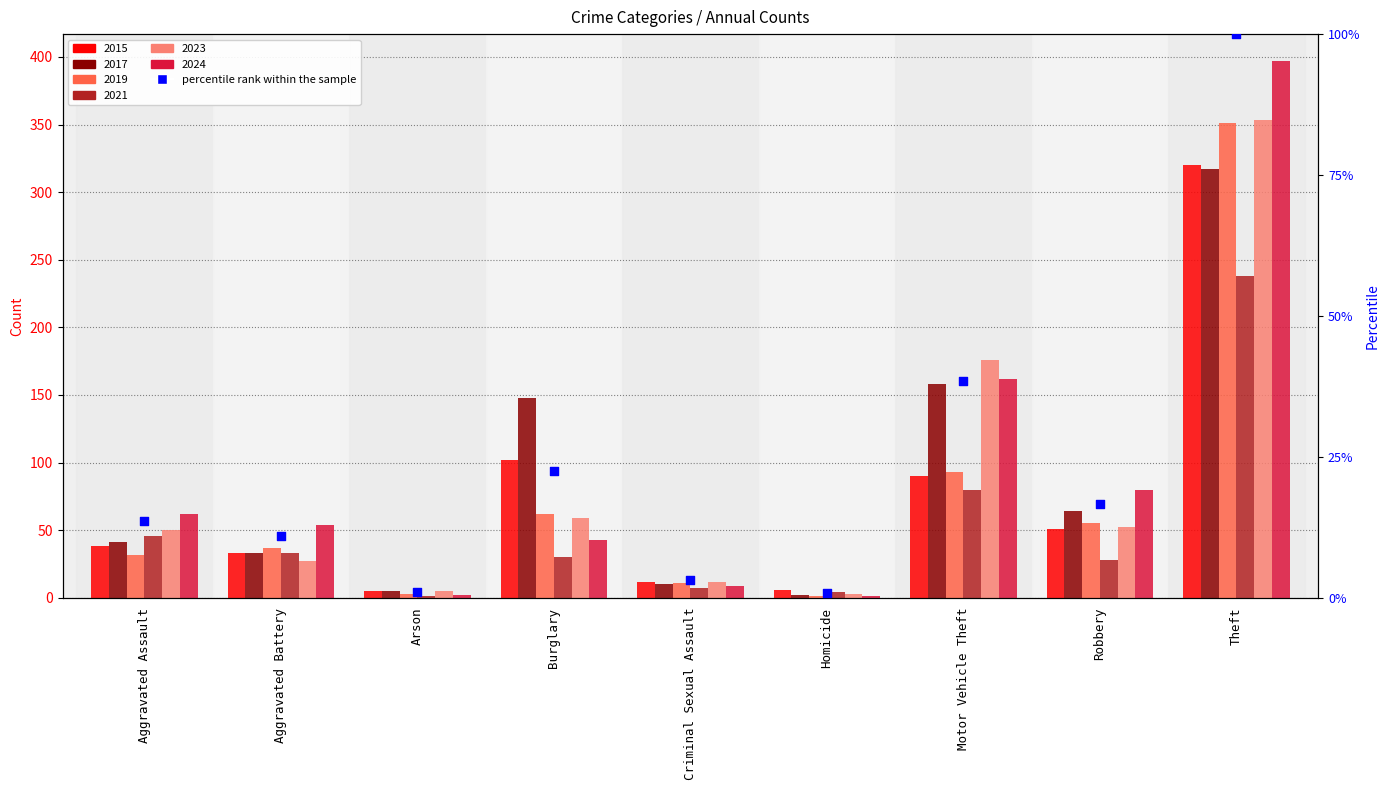

What is the ratio of the value at Burglary to the value at Arson?

21.1